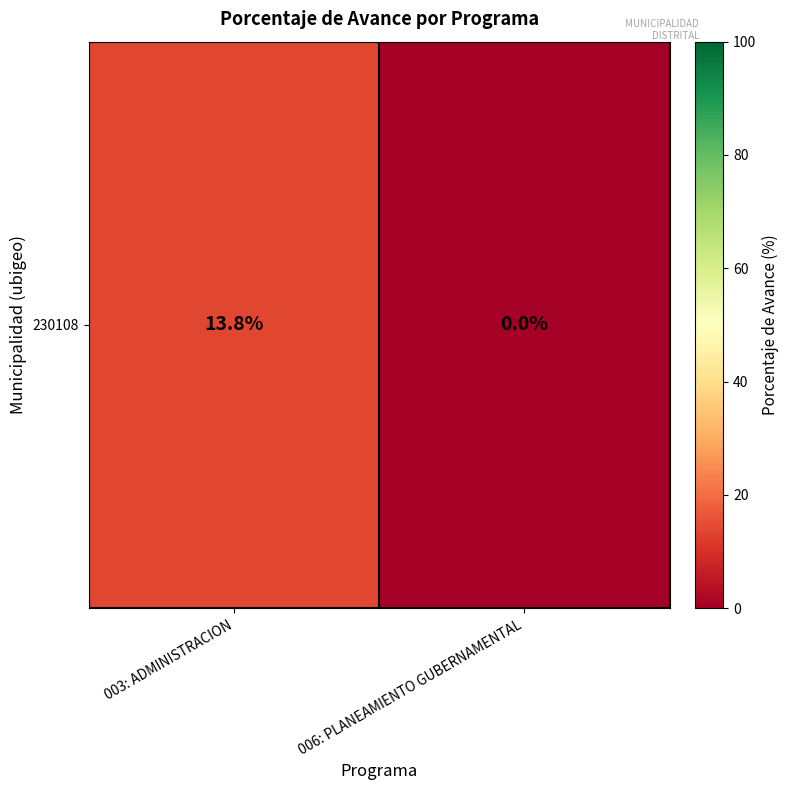

Which label corresponds to the largest value in the chart?

003: ADMINISTRACION